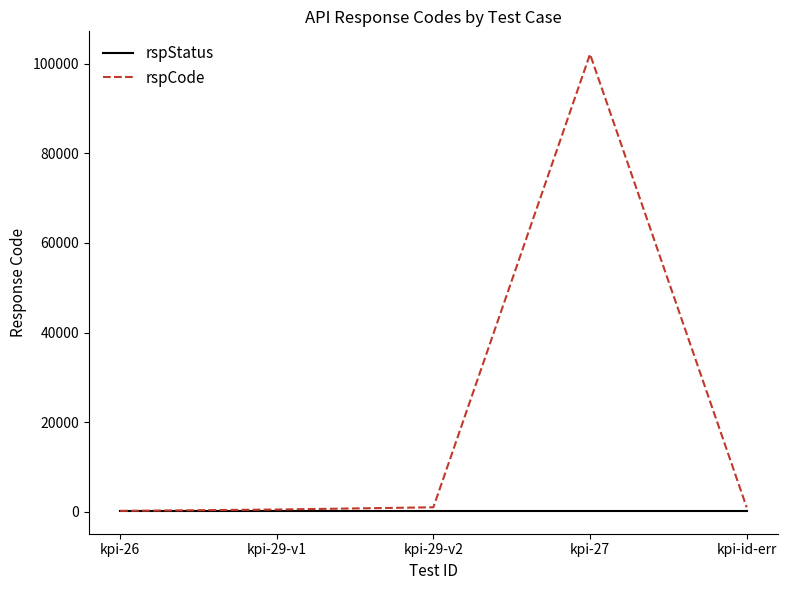

Rank the series by their maximum value, from lowest to highest.

rspStatus, rspCode